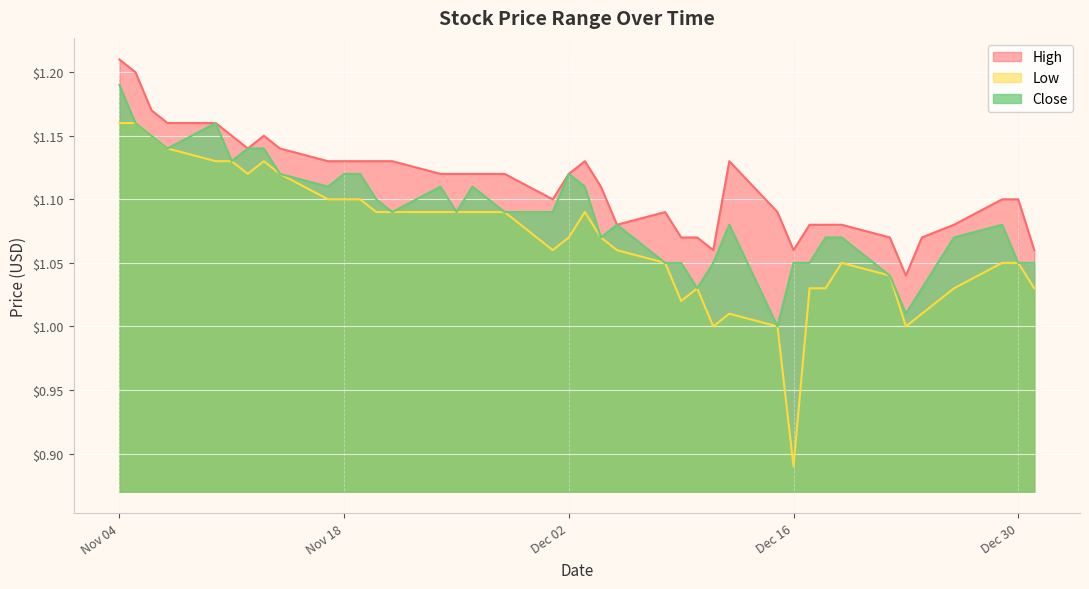

True or false: Low and High cross at least once.

False